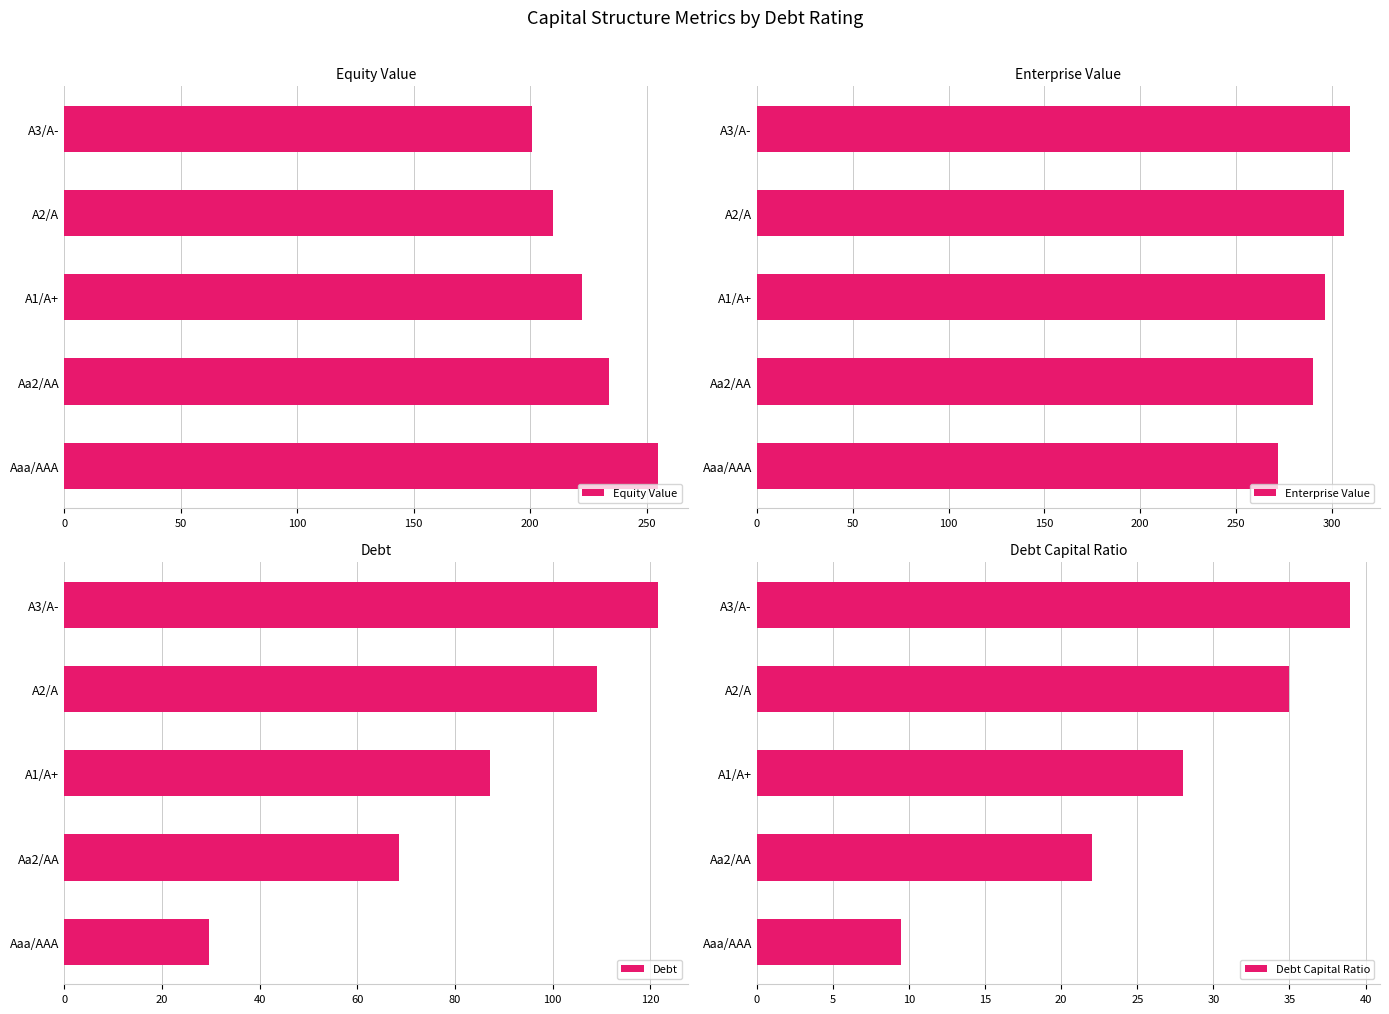

At which label is Debt closest to 75?

Aa2/AA